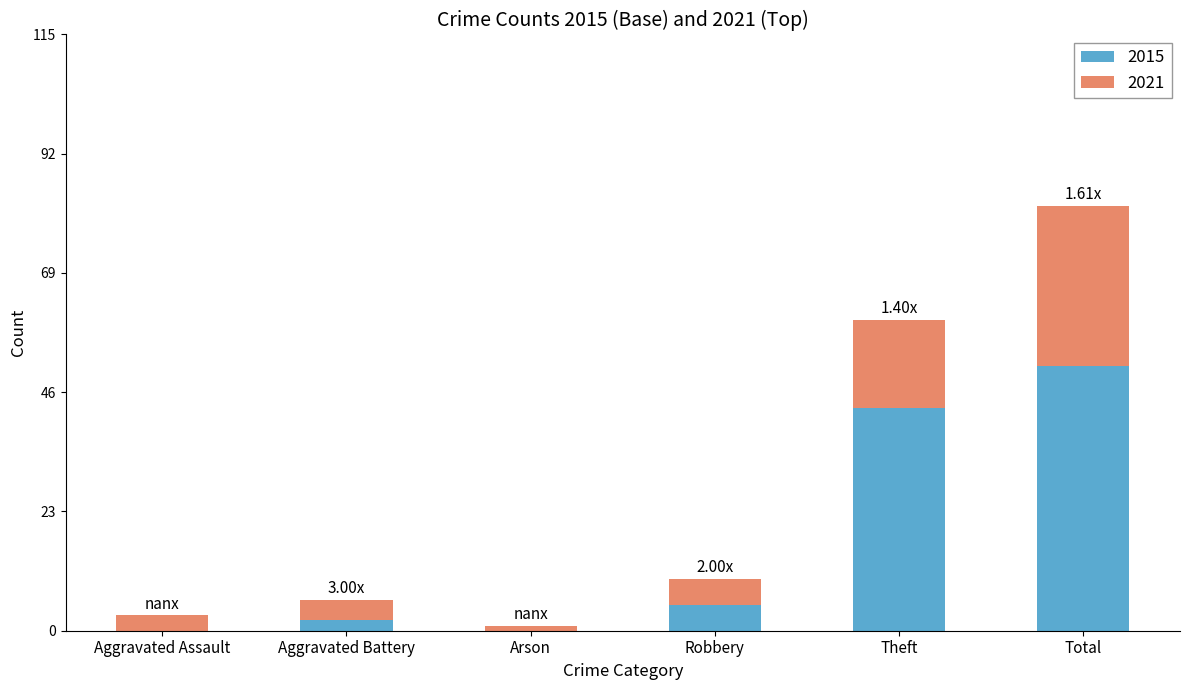

At which label is 2015 closest to 25?

Theft